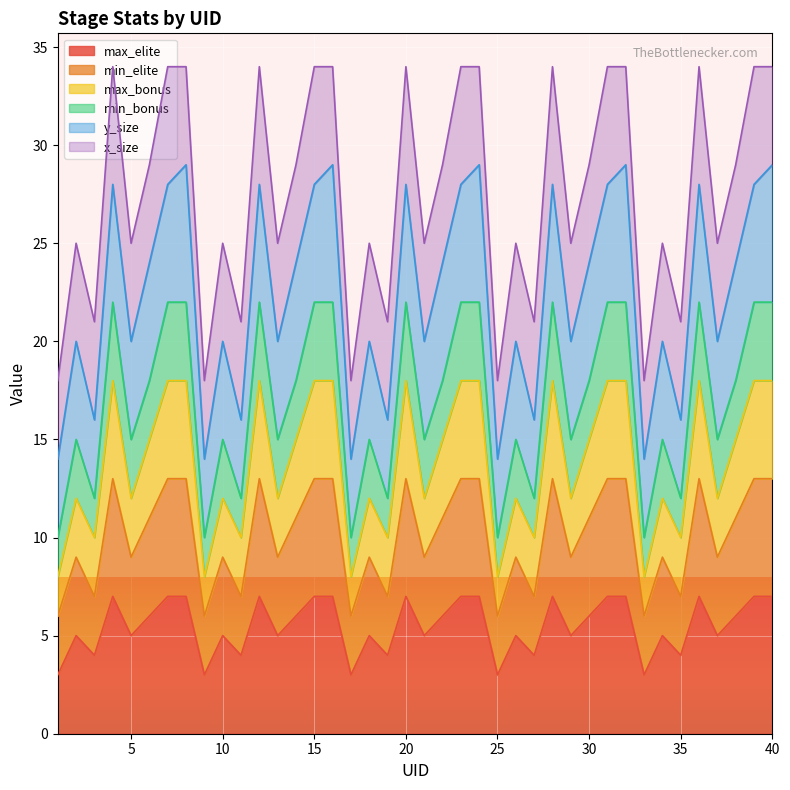

What is the difference between the maximum and second lowest values in the max_elite series?

4